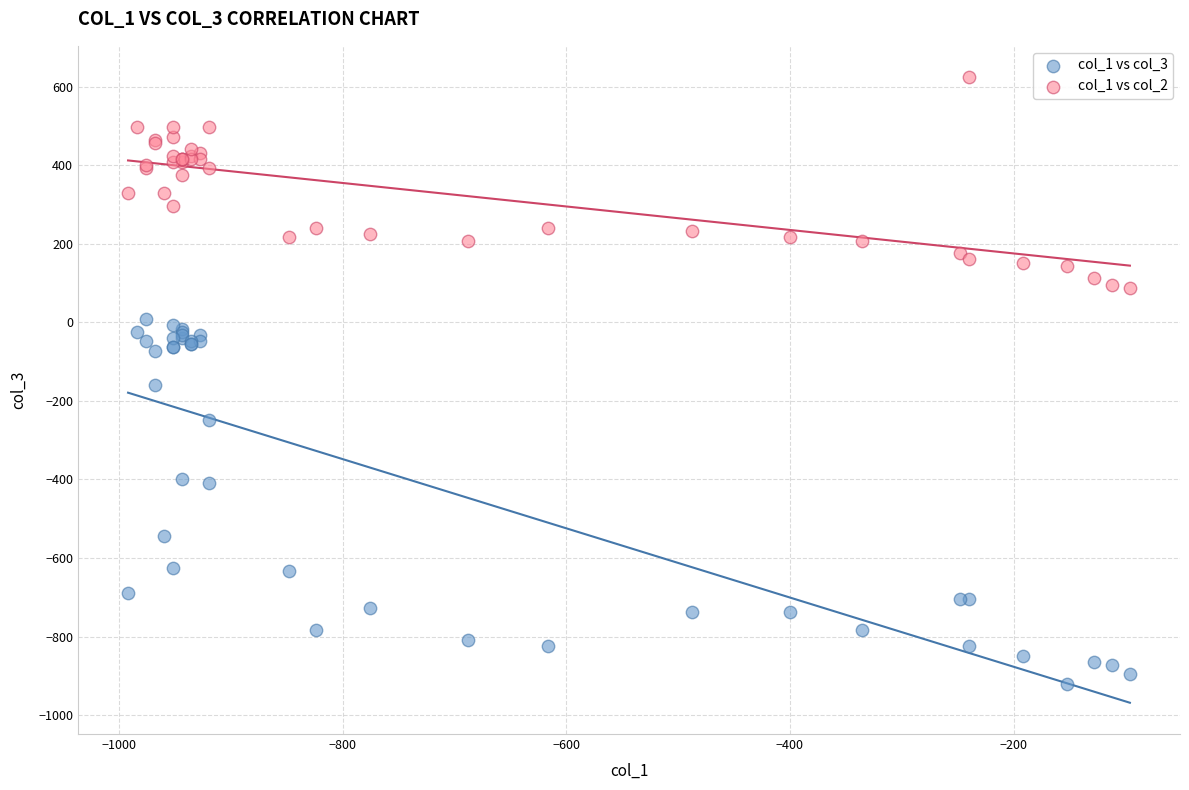

Which series contains the highest Y value?

col_1 vs col_2